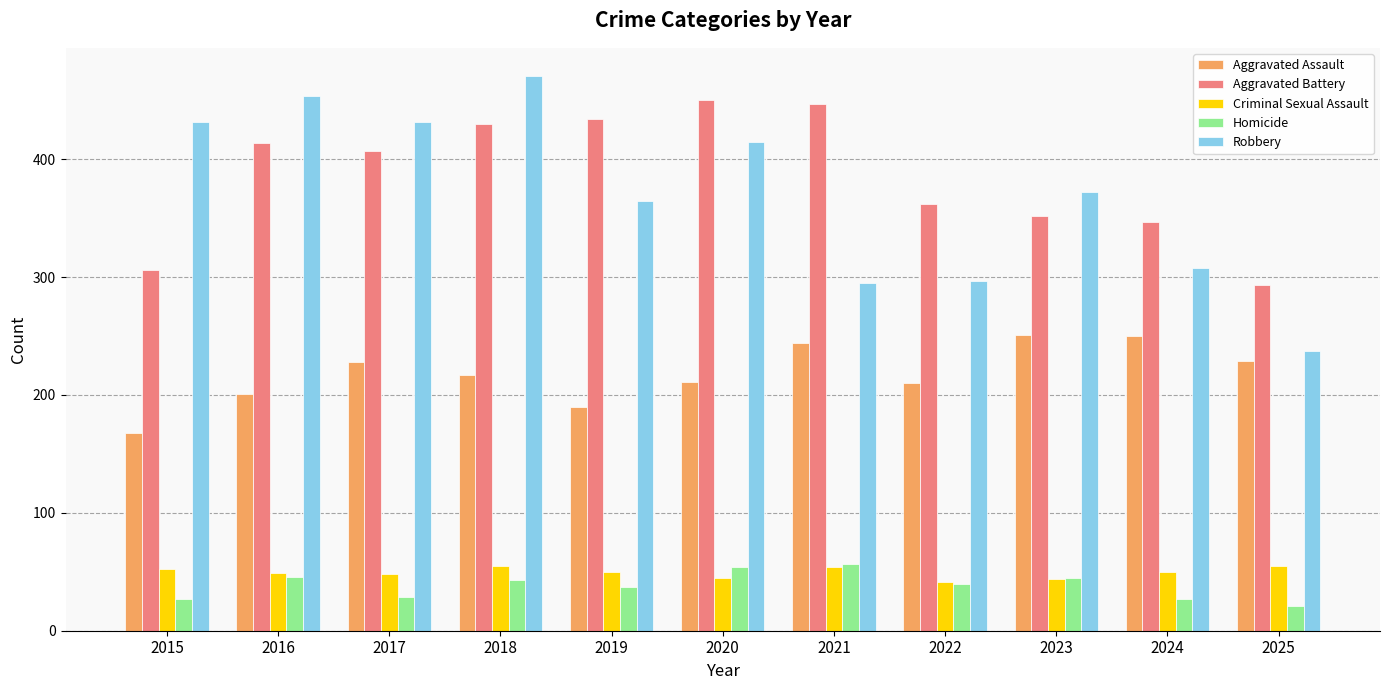

Which series has the widest spread of values?

Robbery